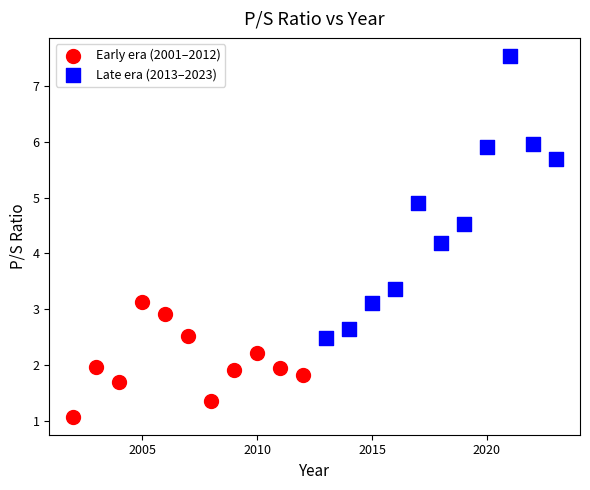

Which series has the widest spread of Y values?

Late era (2013–2023)